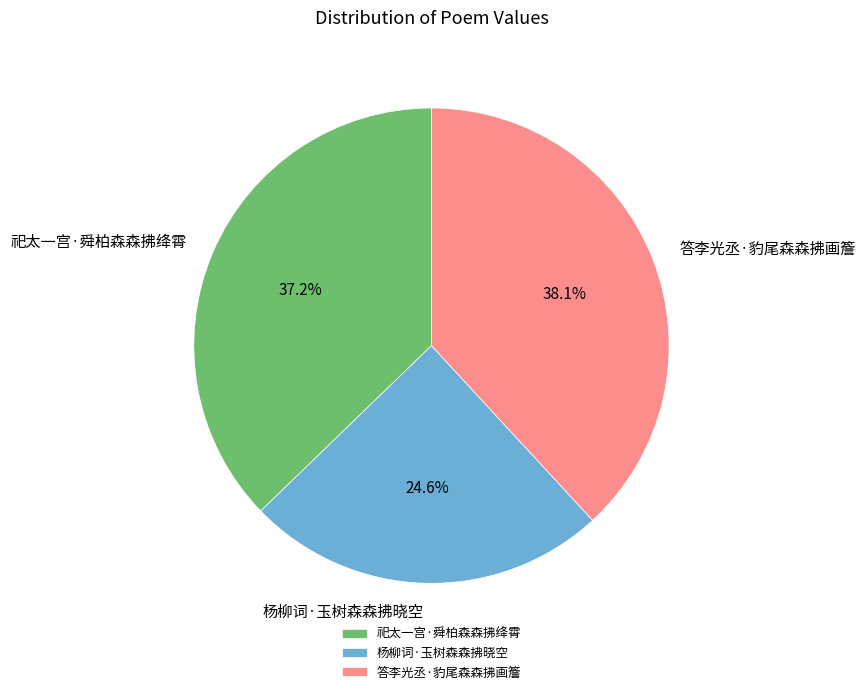

What percentage is the 答李光丞·豹尾森森拂画簷 slice, to the nearest percent?

38%